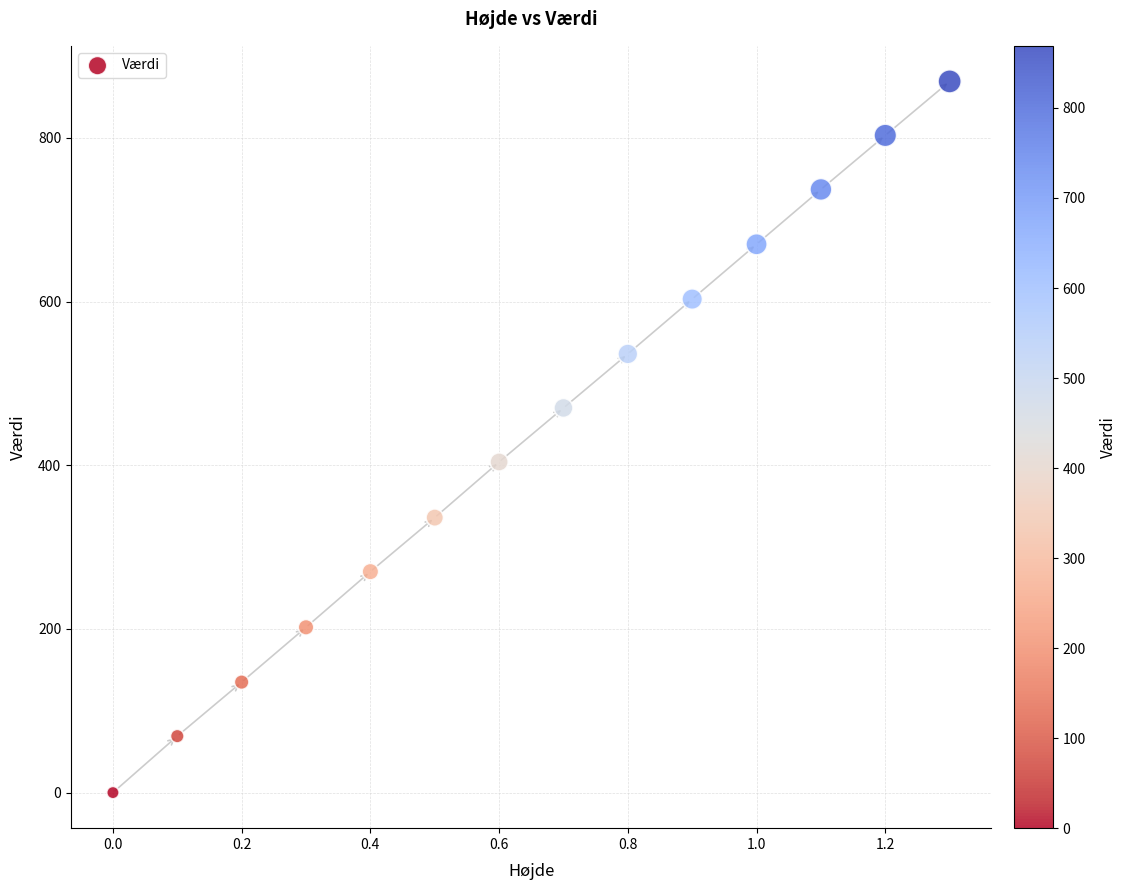

What is the range of Y values (max minus min)?

869